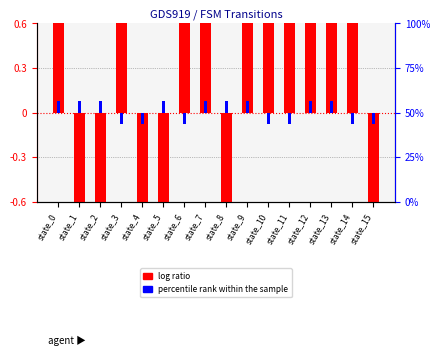

List the series in order of their overall mean, highest first.

log ratio, percentile rank within the sample